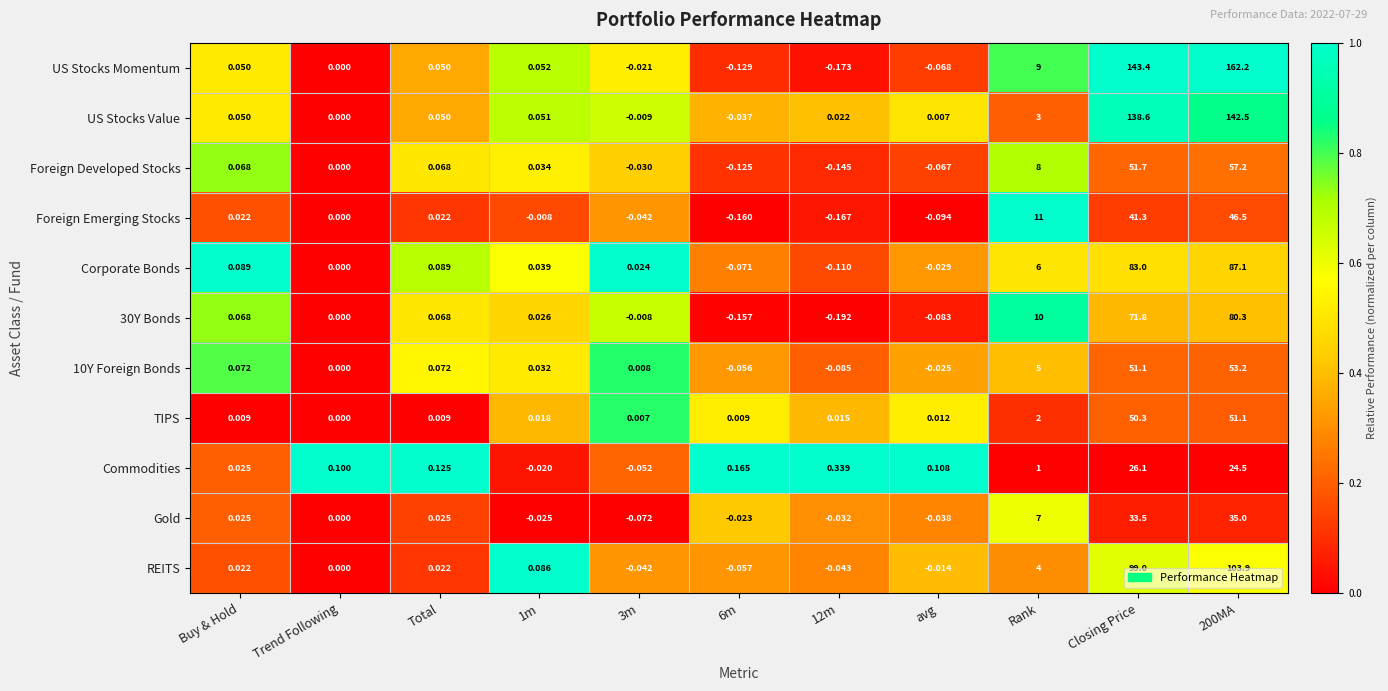

Which series has the largest range (max minus min)?

US Stocks Momentum